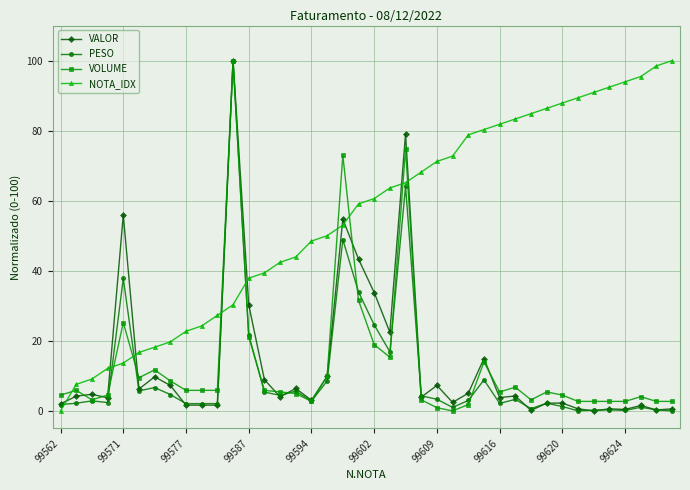

What is the sum of all NOTA_IDX values?

2221.2